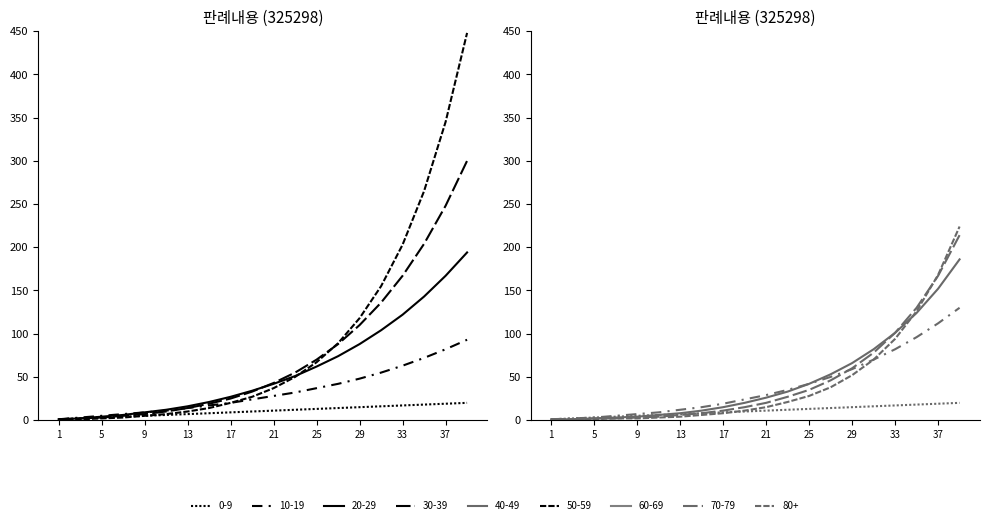

Between 8 and 5, which is larger?

8